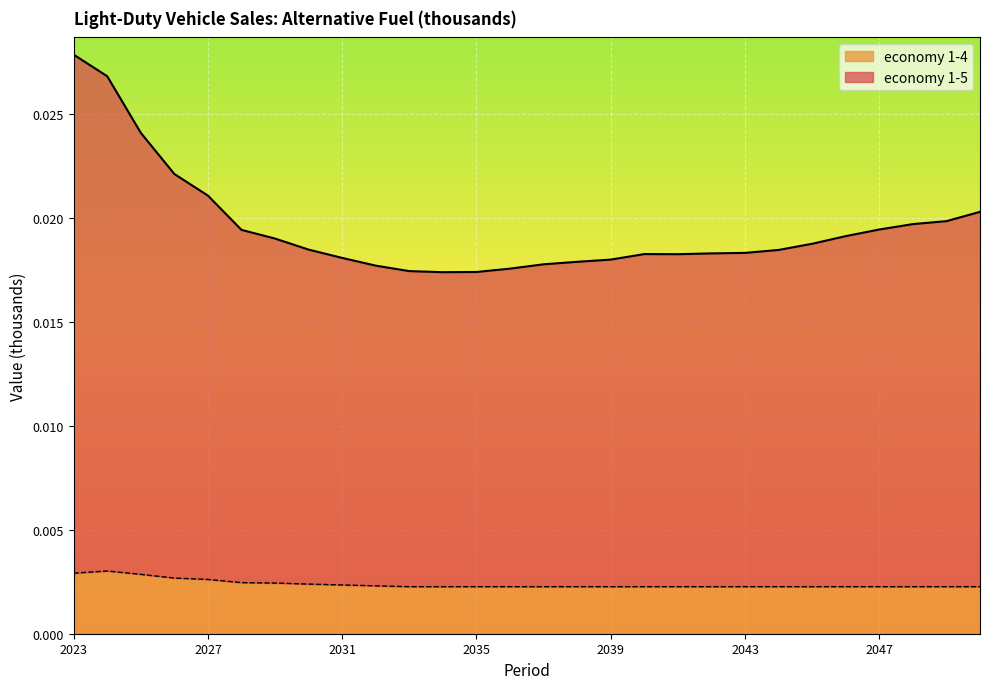

Between 2038 and 2046, which is larger?

2046